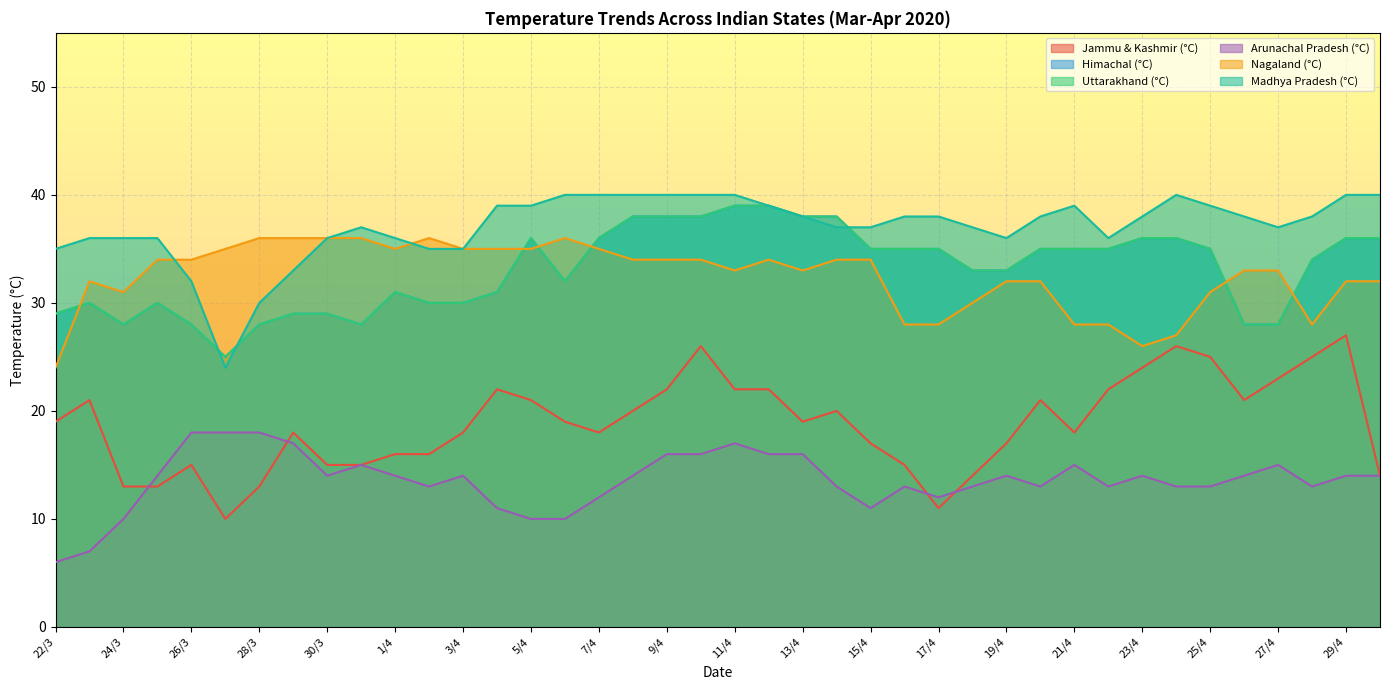

What is the sum of all Madhya Pradesh (°C) values?

1482